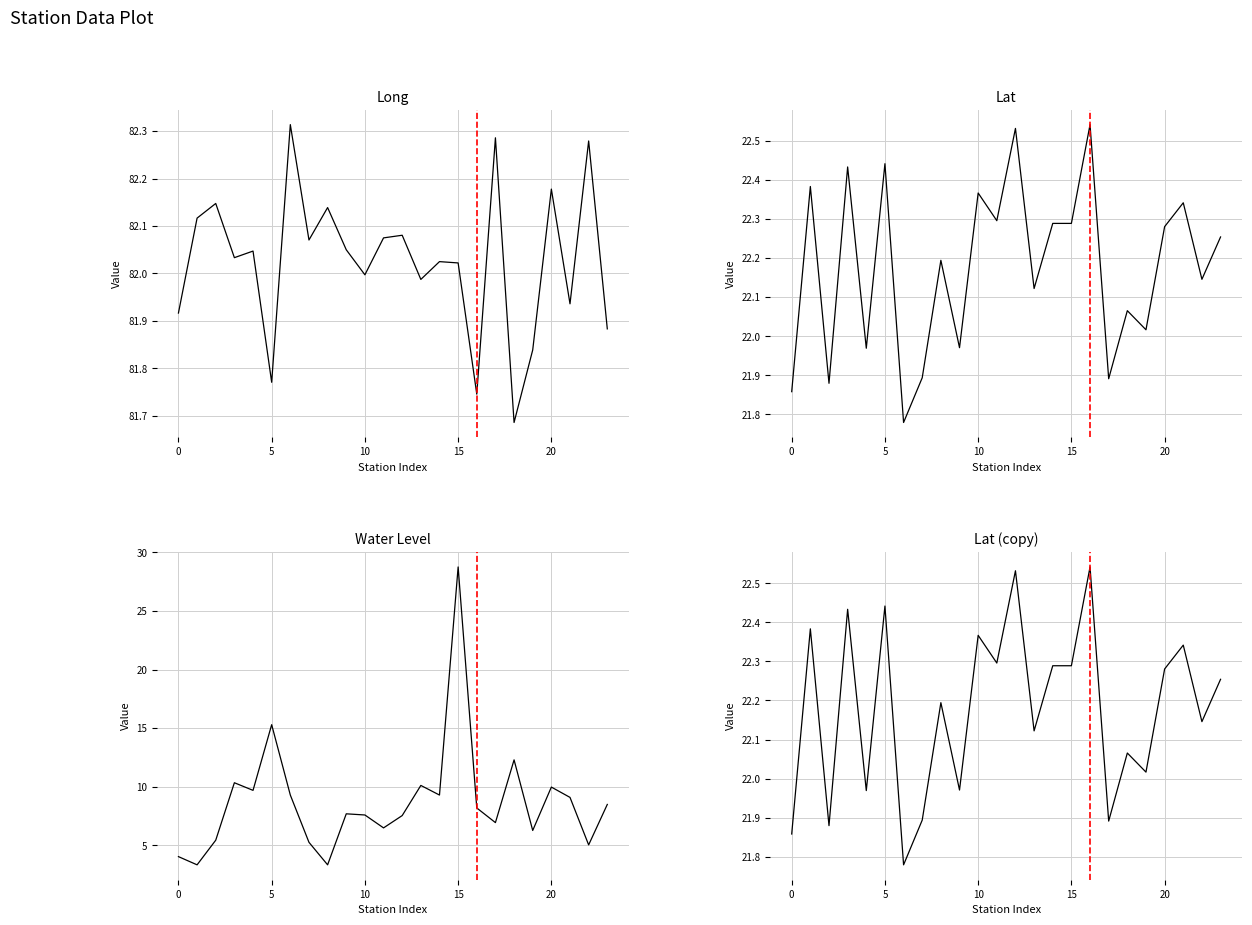

True or false: long has a value of 82.0 at 9.

True